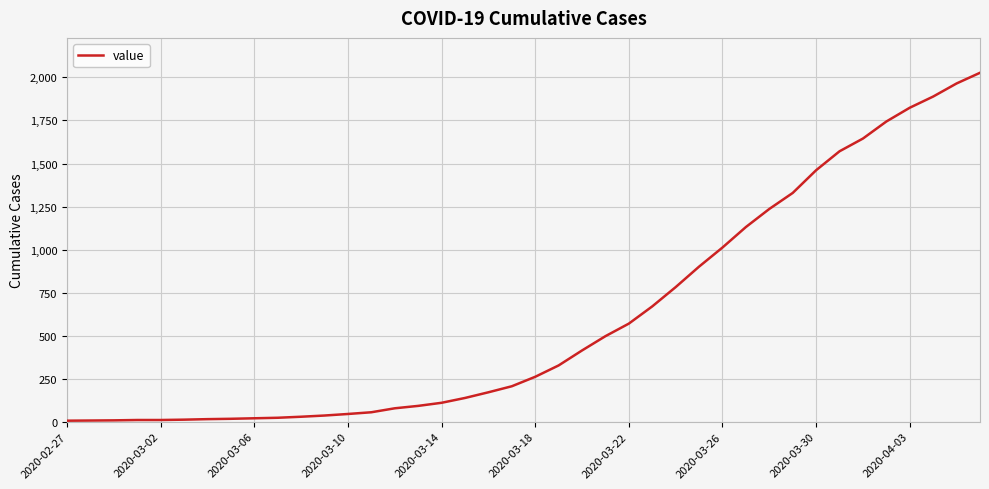

What is the difference between the maximum and minimum values?

2021